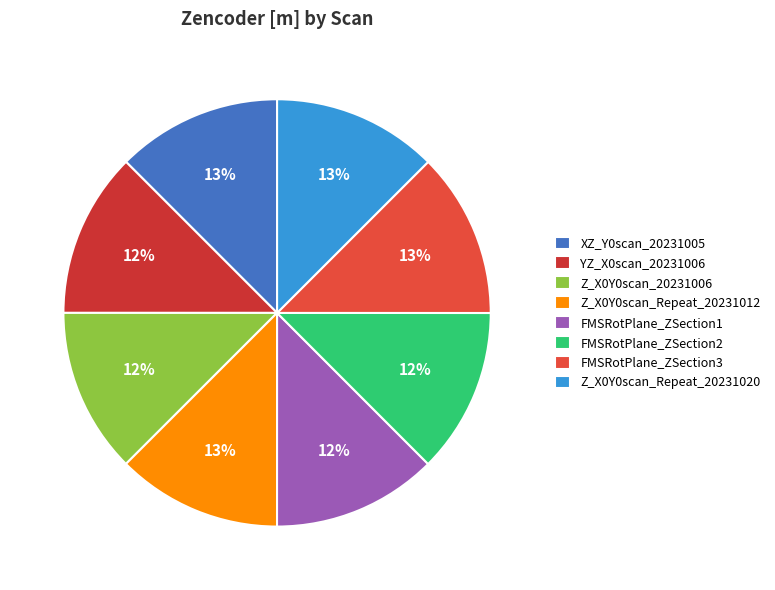

Is there a majority slice in this chart?

No